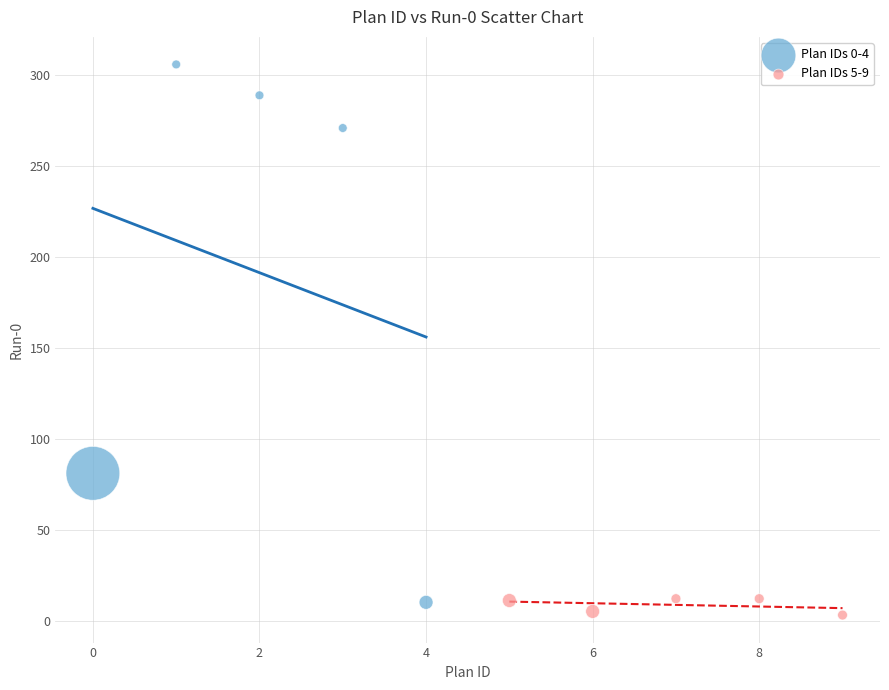

Which series contains the lowest Y value?

Plan IDs 5-9